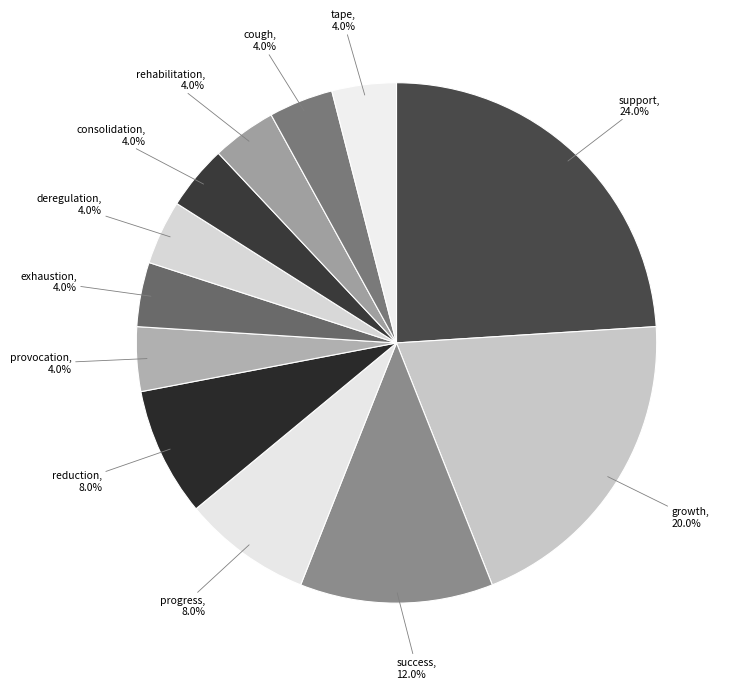

Which slice is the largest?

support